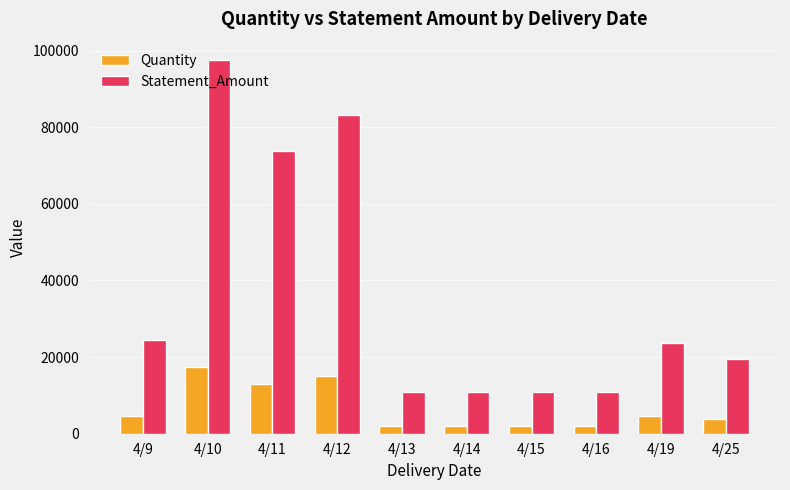

What are all the series names shown in the legend?

Quantity, Statement_Amount